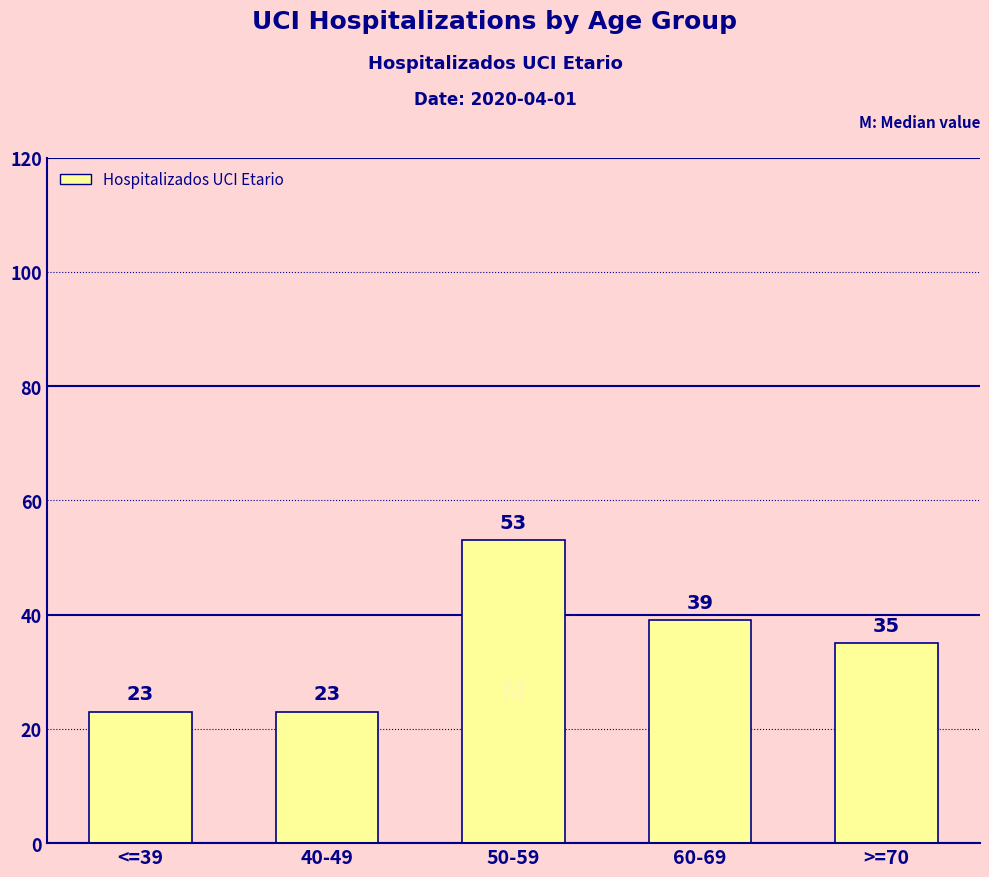

The value at >=70 is 53. True or false?

False